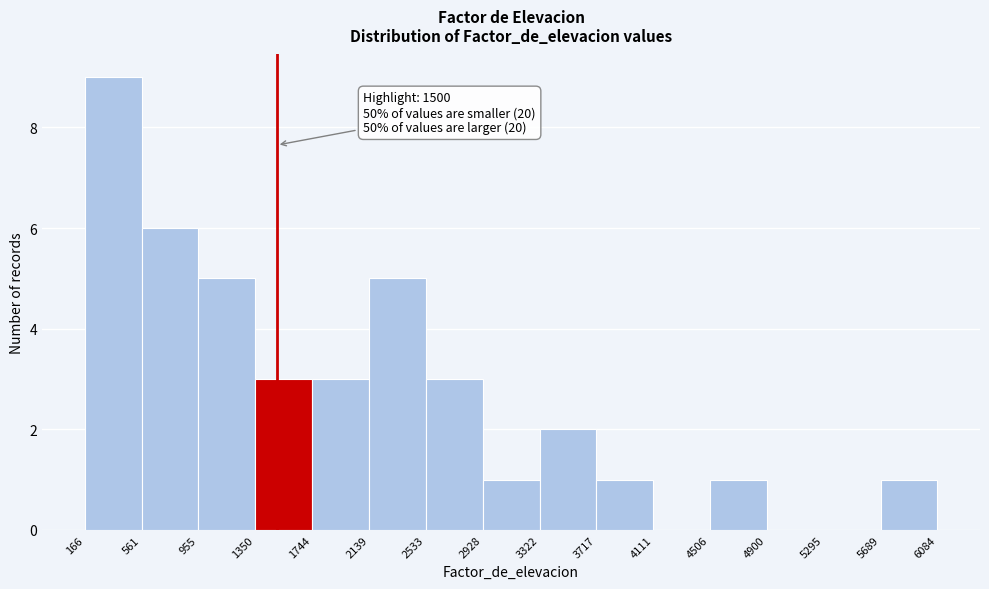

Over which range of the x-axis is the bar tallest?

166 to 561